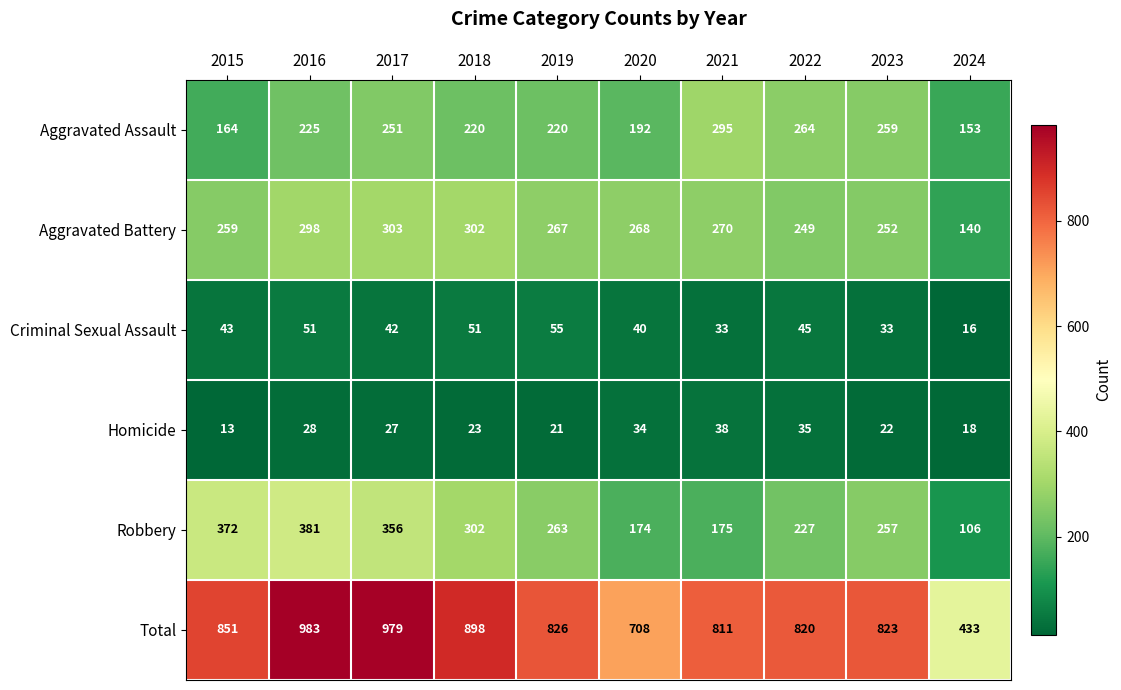

At which label does Aggravated Battery first exceed 268?

2016